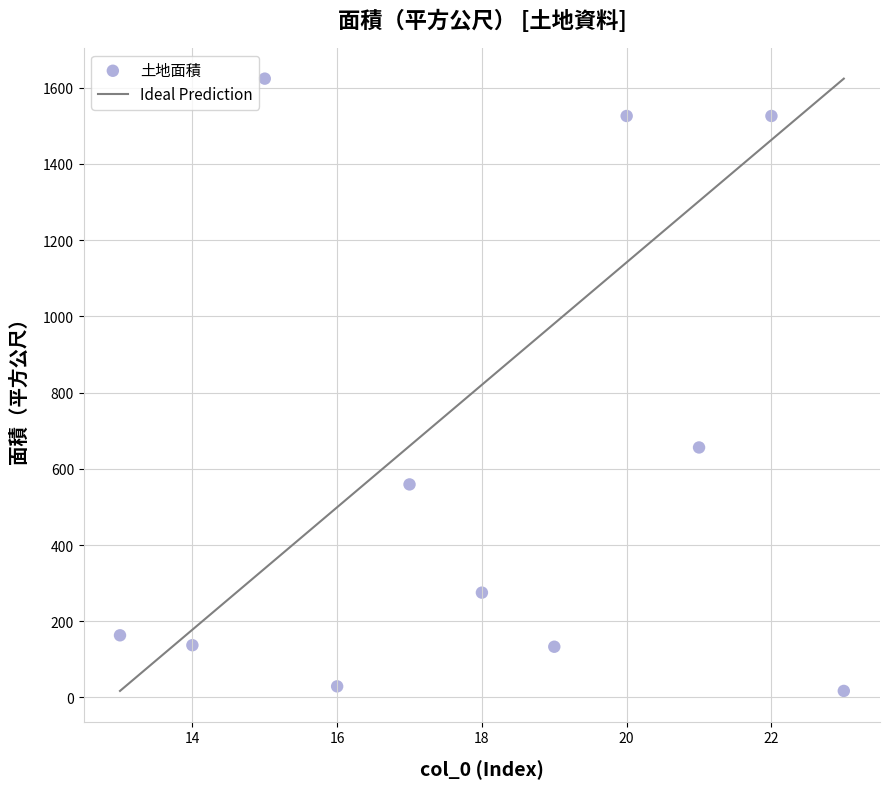

What Y value in the scatter plot is closest to 820?

656